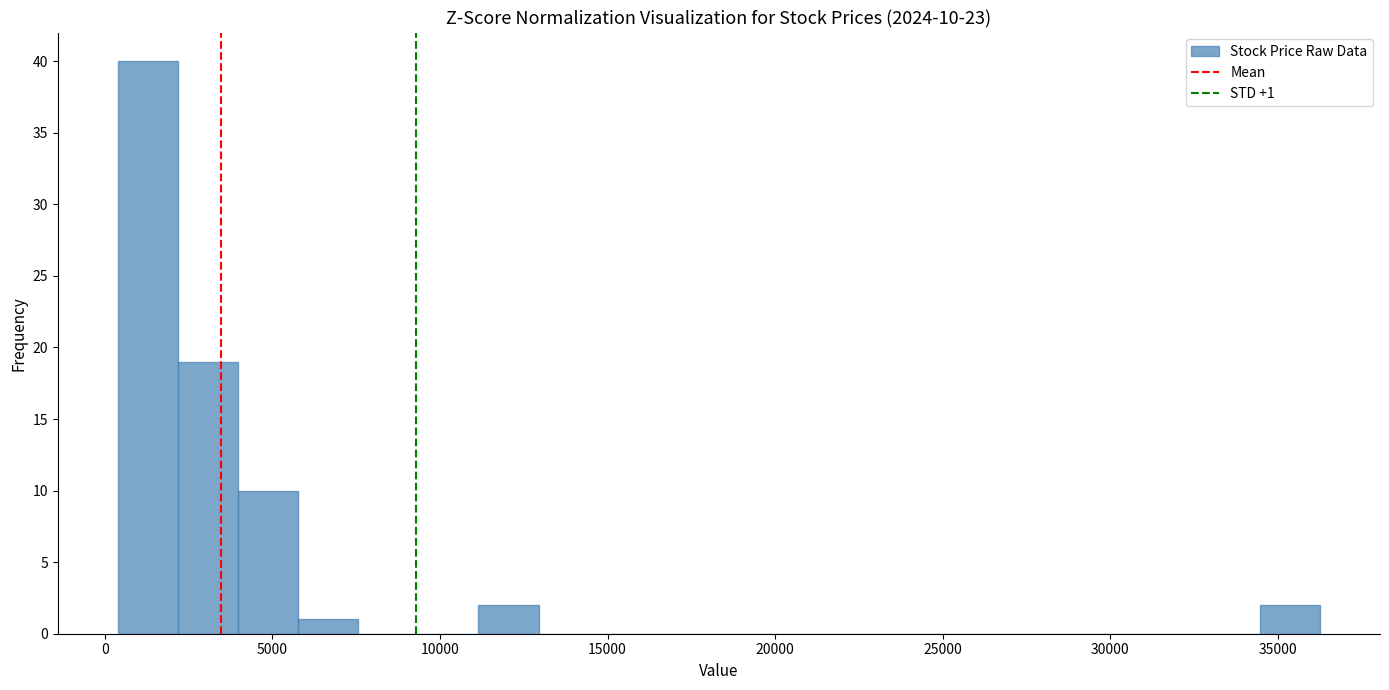

Read against the x-axis, roughly where is the centre of the tallest bar?

1500